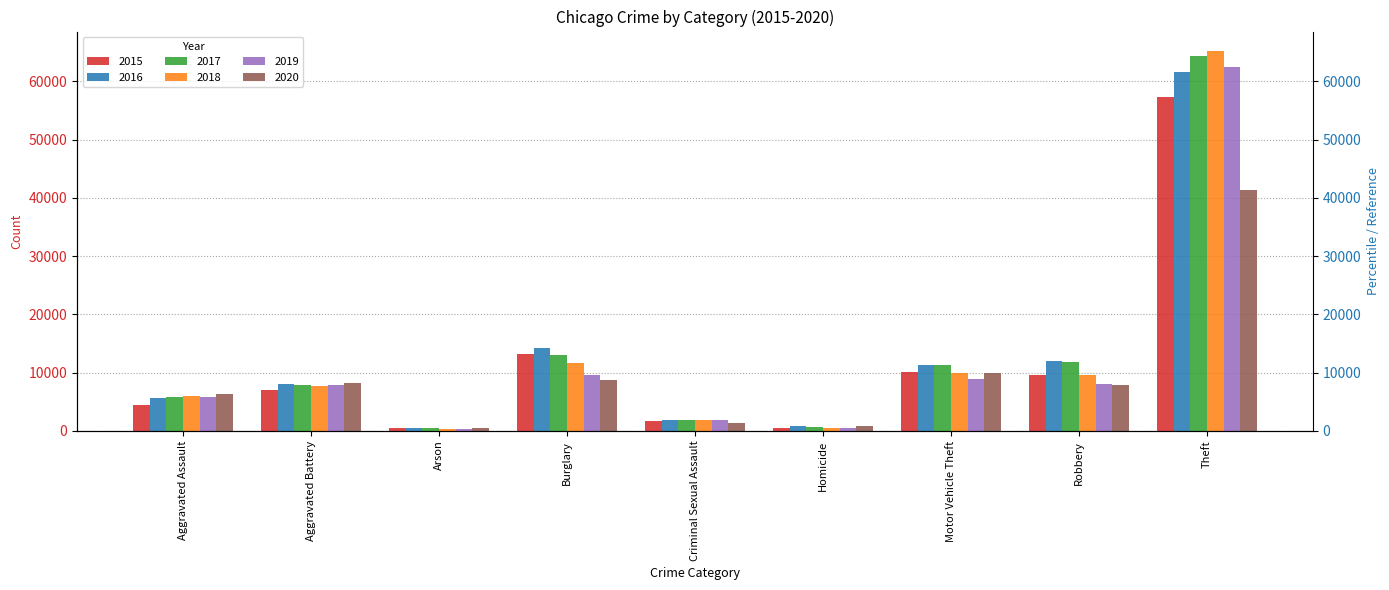

At which label does 2015 first exceed 7018?

Burglary